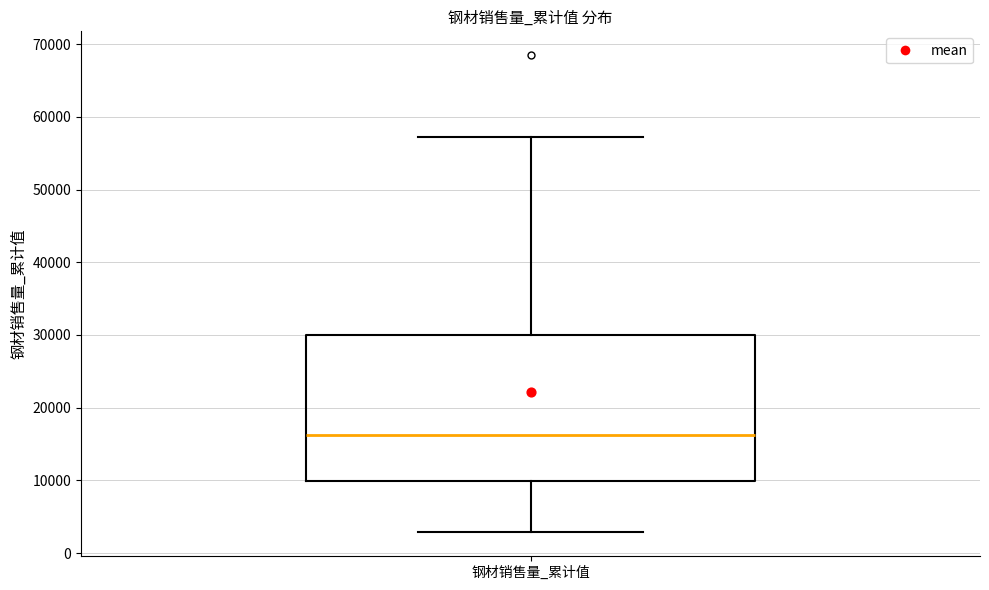

Where does the lower whisker of the box for 钢材销售量_累计值 end on the y-axis? The values are not printed on the chart, so give them approximately, as read against the axis.

3000